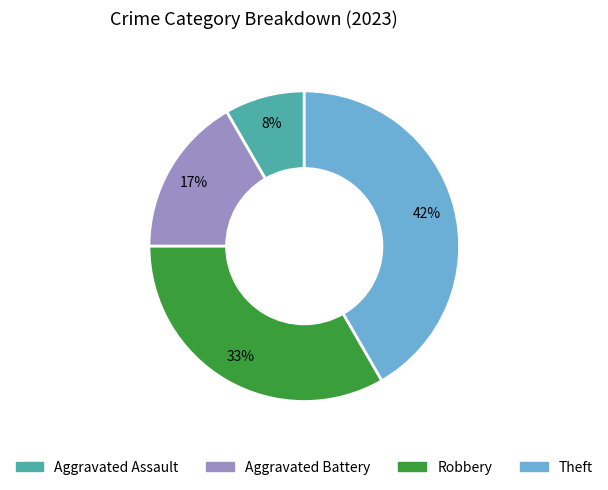

To the nearest percent, what percentage of the pie is Theft?

42%